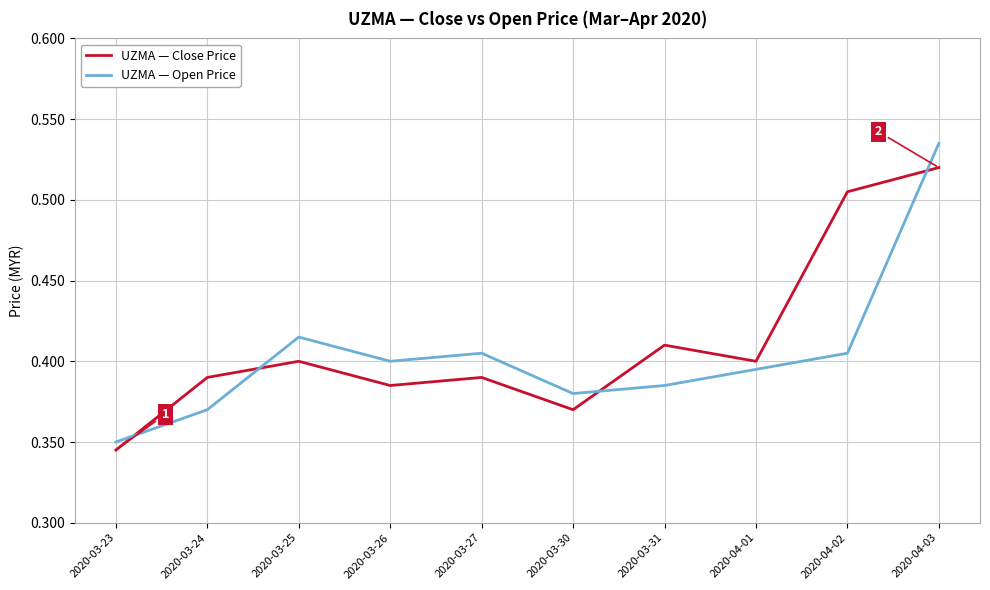

At which category is the sum across all series the highest?

2020-04-03